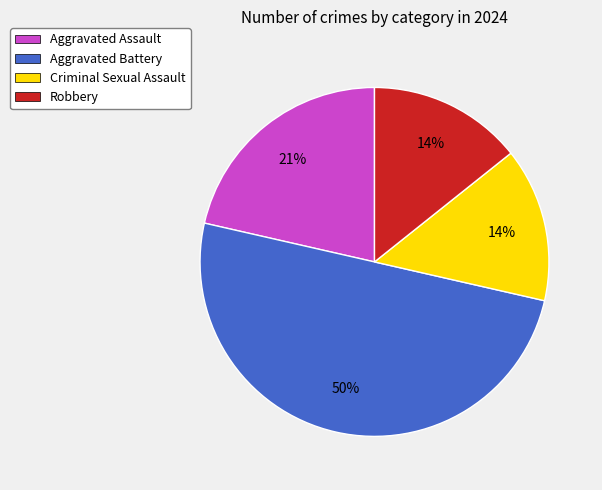

What is the largest slice in the pie chart?

Aggravated Battery